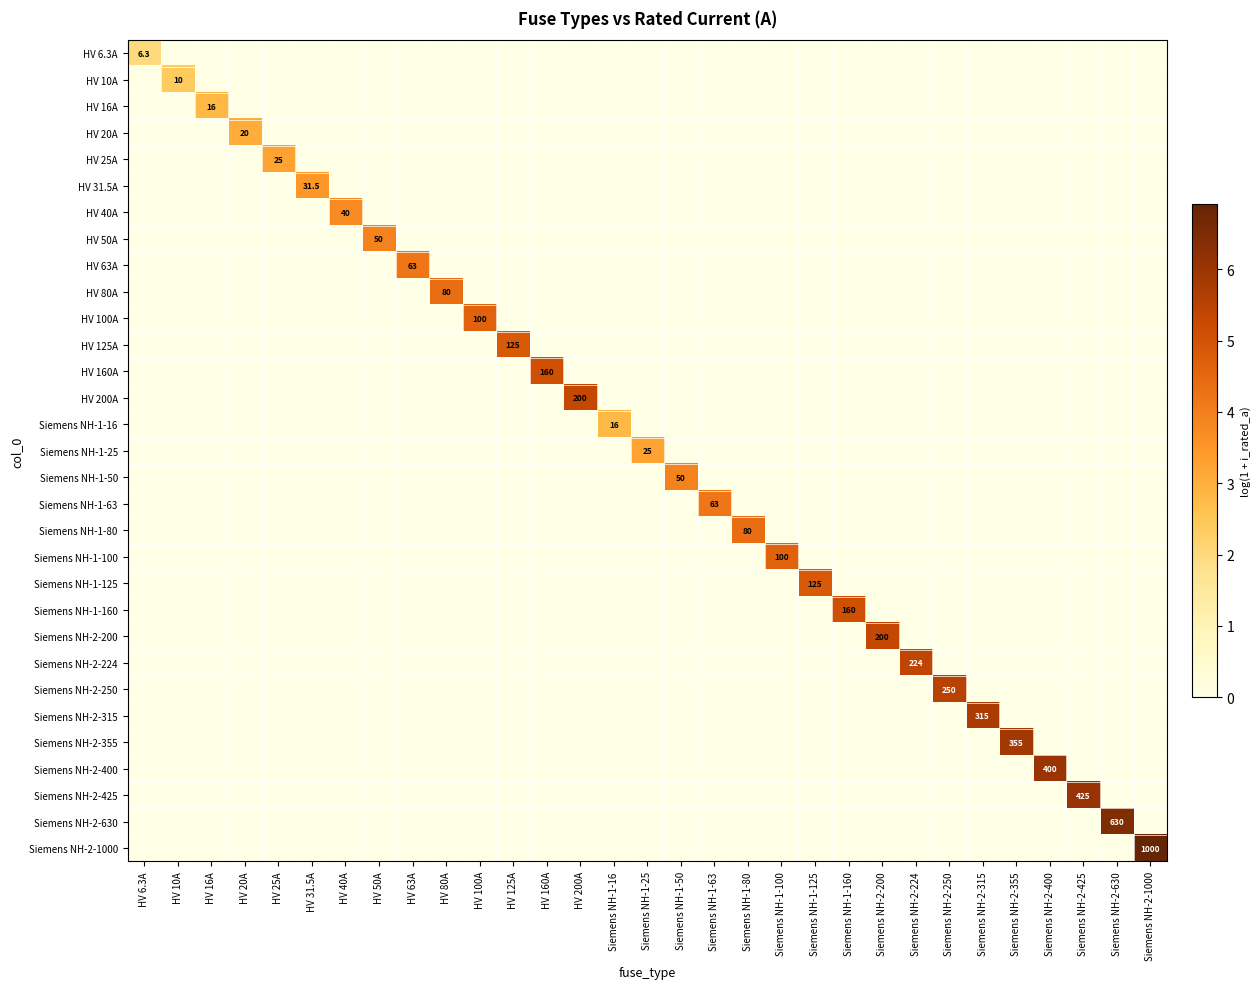

Count the number of categories in the chart.

31